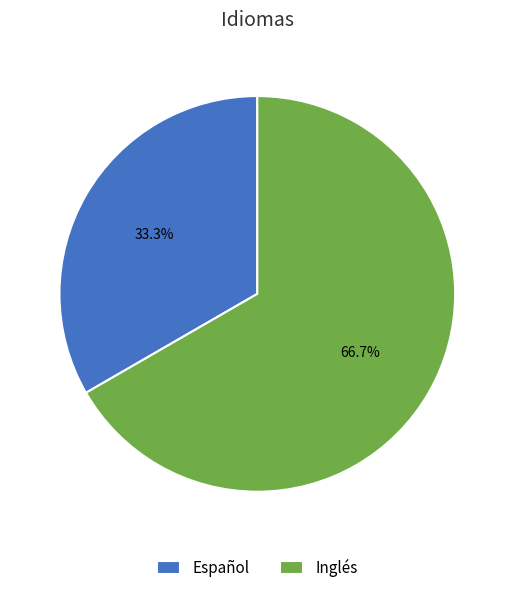

The Inglés slice represents 55% of the pie. True or false?

False